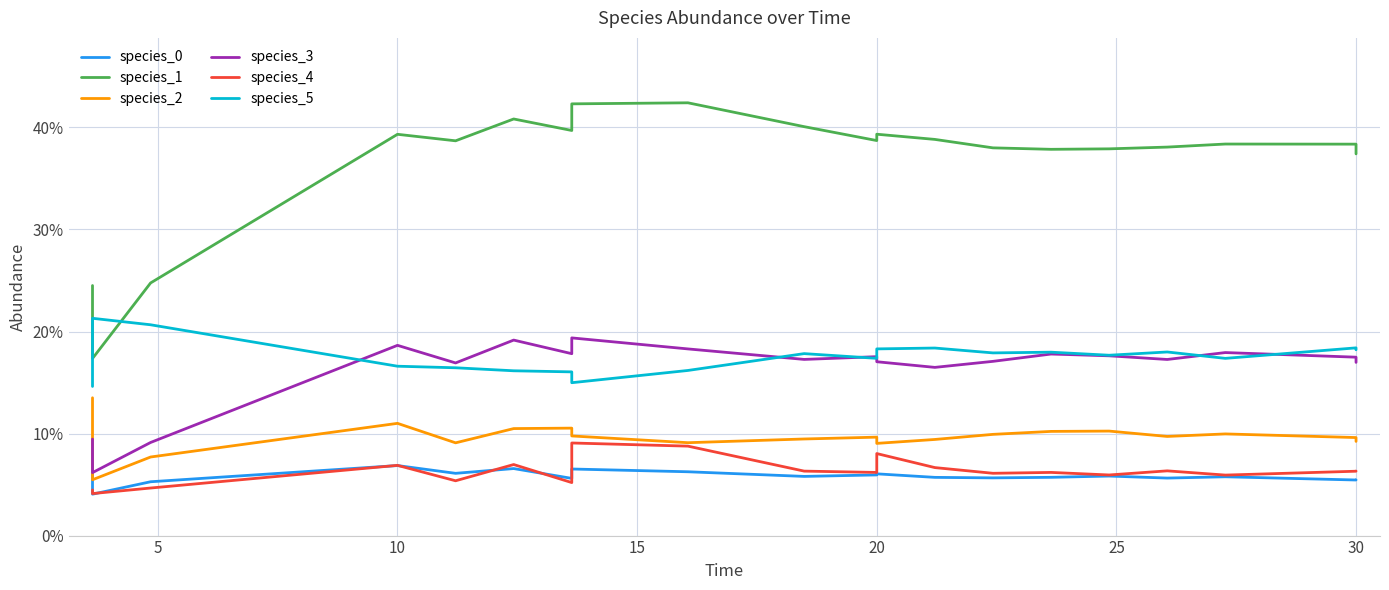

True or false: species_1 and species_2 intersect in this chart.

False